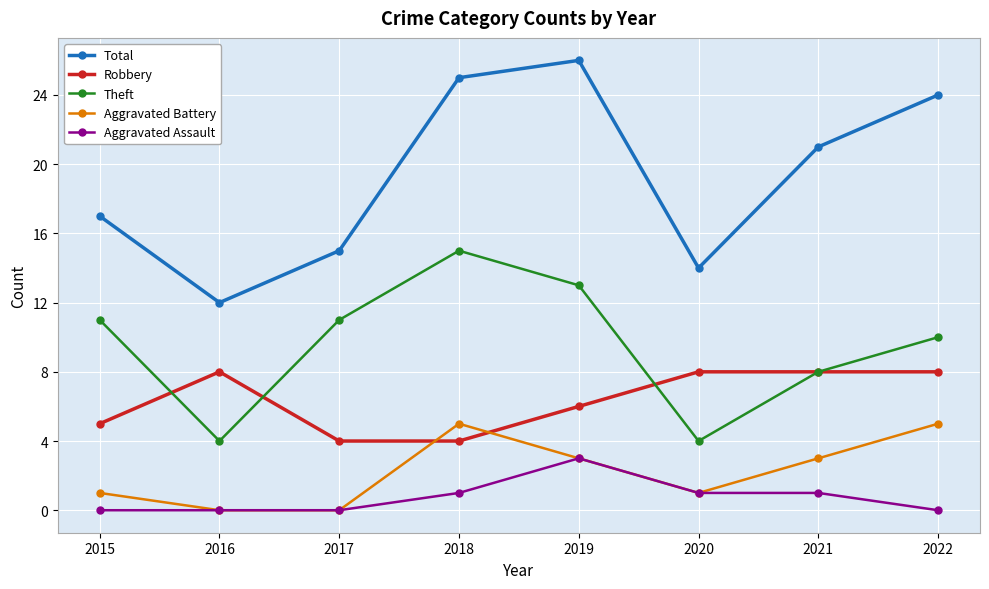

What is the sum of the Total values at 2020 and 2022?

38